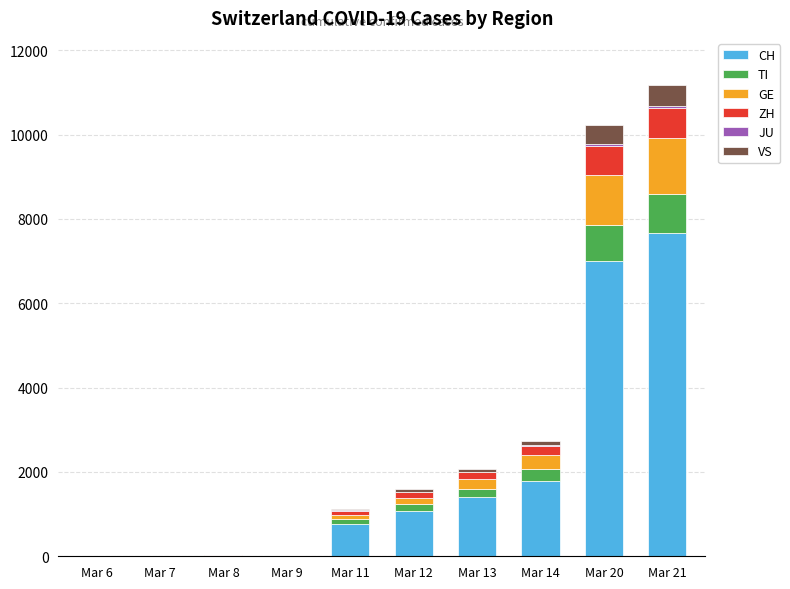

Which category has the highest value in the CH series?

Mar 21